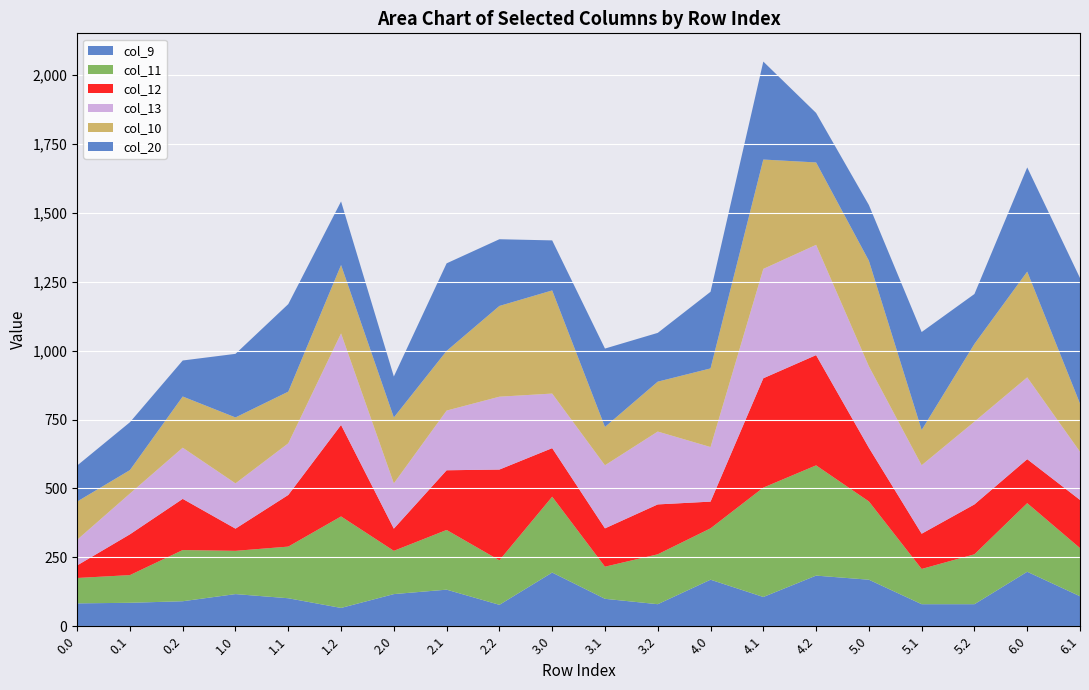

Reading left to right, what are all the values shown in this chart?

col_9: 0.0=83.0	0.1=85.1	0.2=90.7	1.0=116.6	1.1=101.6	1.2=66.4	2.0=116.6	2.1=132.7	2.2=77.7	3.0=194.8	3.1=99.5	3.2=80.0	4.0=168.9	4.1=106.2	4.2=183.7	5.0=168.9	5.1=80.0	5.2=80.0	6.0=197.7	6.1=108.8
col_11: 0.0=92.1	0.1=100.5	0.2=185.7	1.0=157.0	1.1=187.4	1.2=332.0	2.0=157.0	2.1=216.6	2.2=161.6	3.0=275.2	3.1=116.5	3.2=181.0	4.0=186.3	4.1=396.8	4.2=400.0	5.0=284.0	5.1=127.8	5.2=181.0	6.0=248.9	6.1=174.8
col_12: 0.0=45.6	0.1=148.0	0.2=185.7	1.0=80.5	1.1=187.4	1.2=332.0	2.0=80.5	2.1=216.6	2.2=329.2	3.0=176.2	3.1=139.1	3.2=181.0	4.0=97.0	4.1=396.8	4.2=400.0	5.0=194.7	5.1=127.8	5.2=181.0	6.0=159.6	6.1=174.8
col_13: 0.0=93.1	0.1=148.0	0.2=185.7	1.0=164.3	1.1=187.4	1.2=332.0	2.0=164.3	2.1=216.6	2.2=264.3	3.0=198.0	3.1=228.9	3.2=264.3	4.0=198.0	4.1=396.8	4.2=400.0	5.0=295.7	5.1=248.4	5.2=300.3	6.0=296.9	6.1=174.8
col_10: 0.0=138.6	0.1=85.1	0.2=185.7	1.0=239.1	1.1=187.4	1.2=248.2	2.0=239.1	2.1=216.6	2.2=329.2	3.0=374.2	3.1=139.1	3.2=181.0	4.0=285.3	4.1=396.8	4.2=299.0	5.0=383.0	5.1=127.8	5.2=282.0	6.0=383.5	6.1=174.8
col_20: 0.0=130.7	0.1=173.6	0.2=130.7	1.0=230.7	1.1=317.6	1.2=230.7	2.0=148.6	2.1=317.6	2.2=242.1	3.0=181.5	3.1=284.4	3.2=177.0	4.0=278.0	4.1=355.5	4.2=179.7	5.0=202.0	5.1=355.5	5.2=181.0	6.0=378.1	6.1=455.5